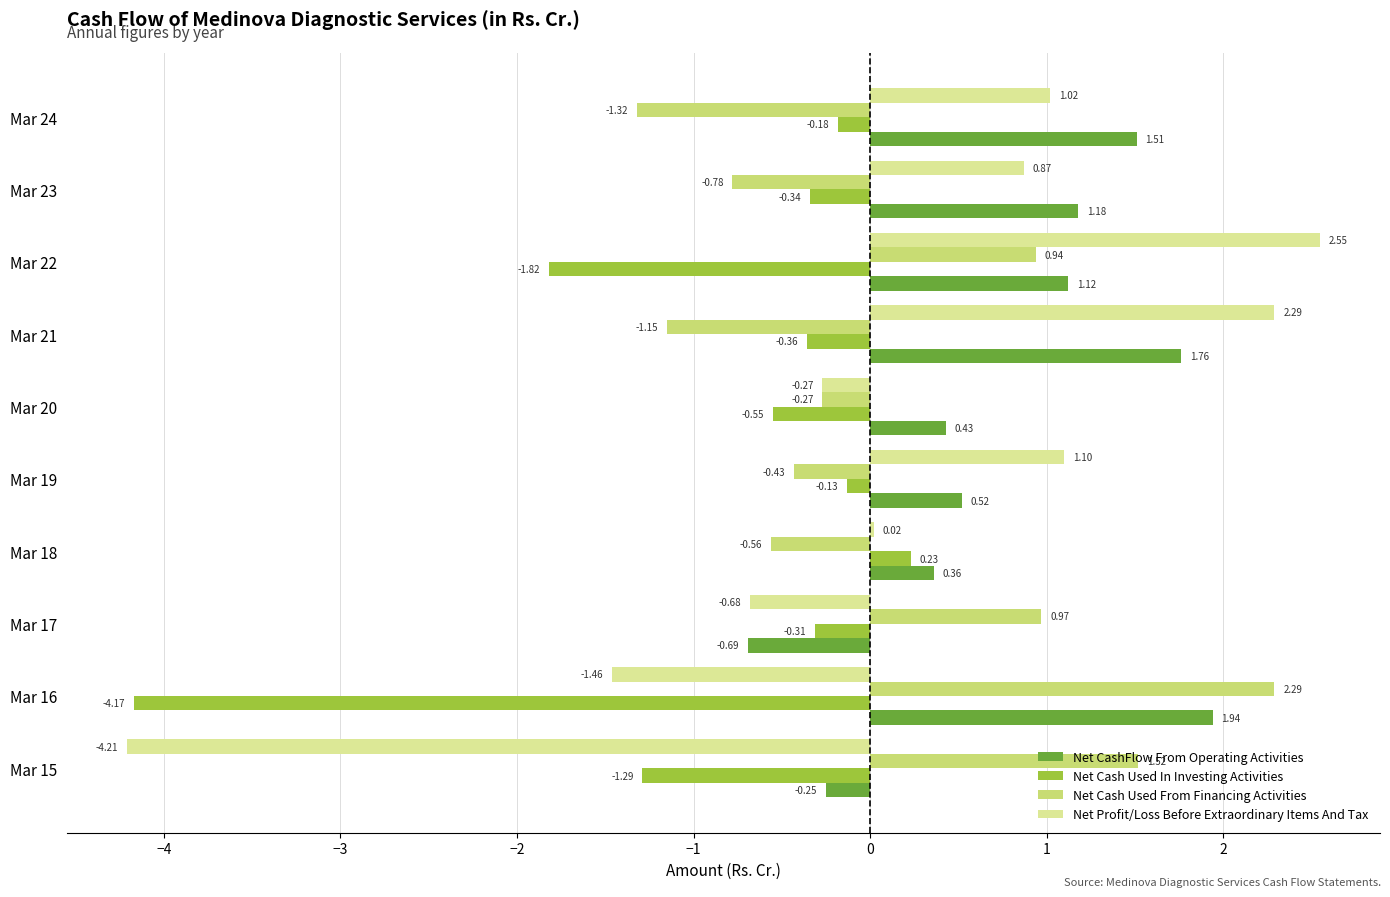

Which series has the largest range (max minus min)?

Net Profit/Loss Before Extraordinary Items And Tax